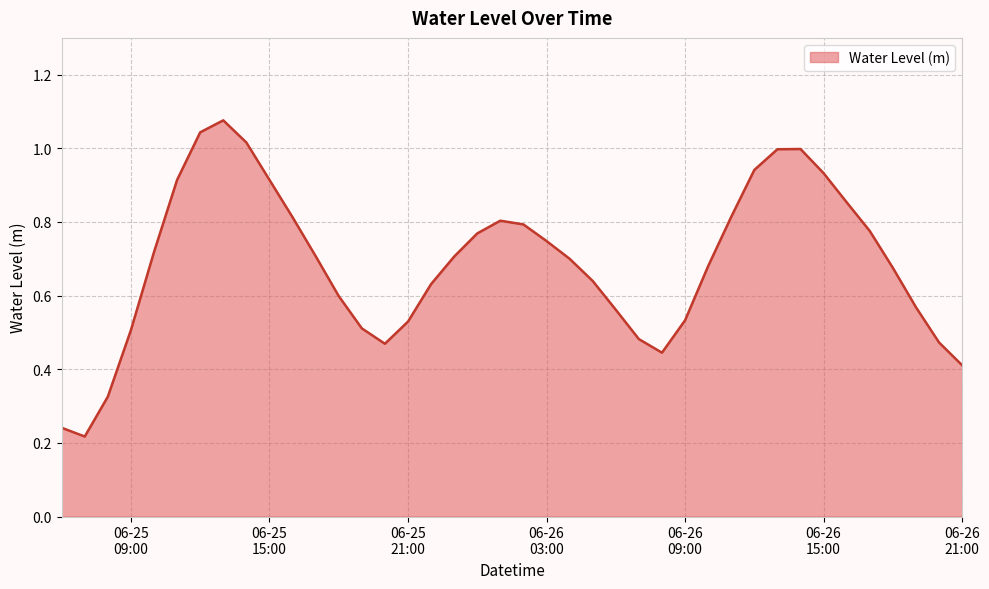

Does the chart display data point markers on the line(s)?

No